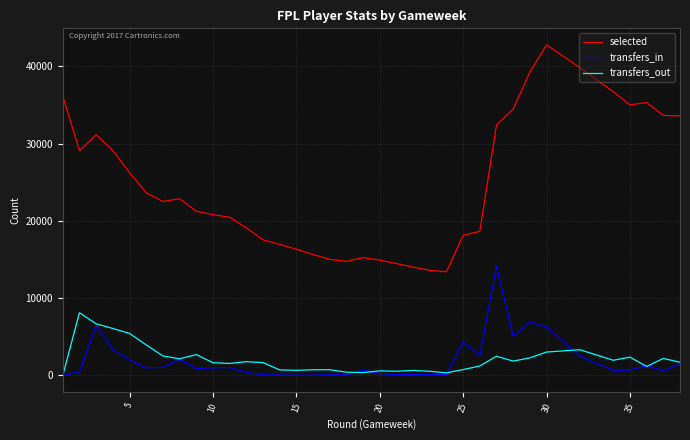

Which has a higher value, 35 or 30?

30